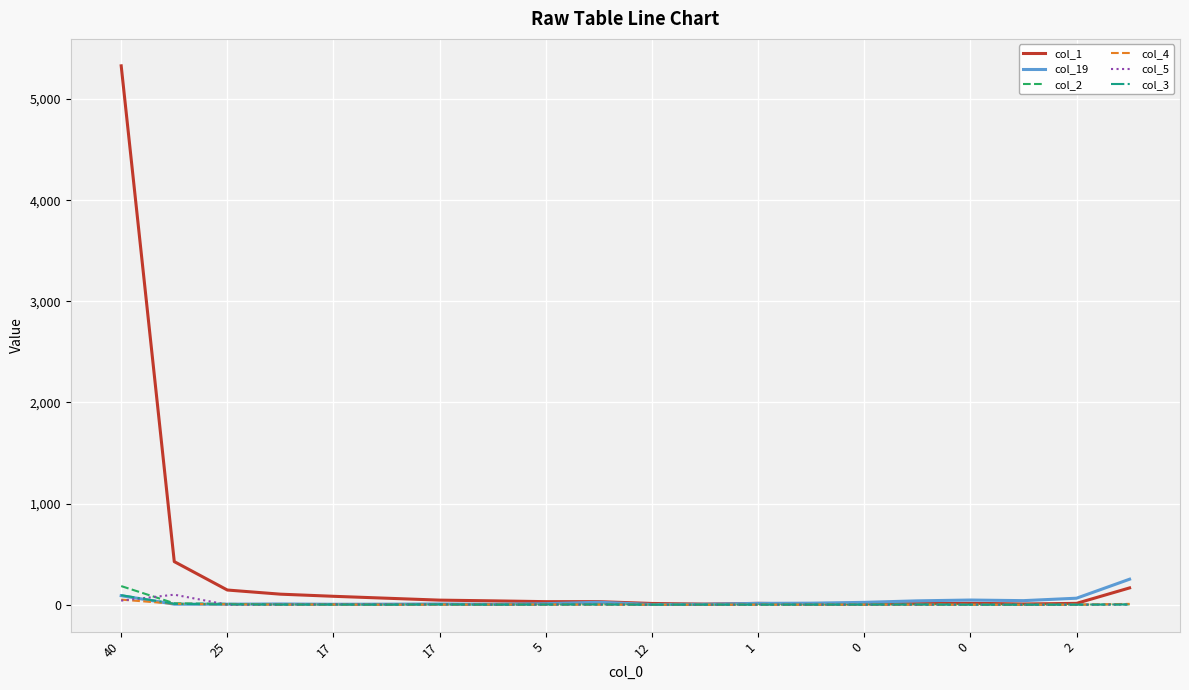

Which series has the widest spread of values?

col_1